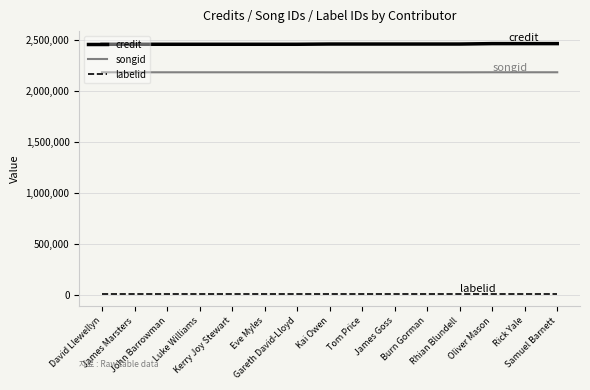

What is the maximum value shown in the chart?

2460000